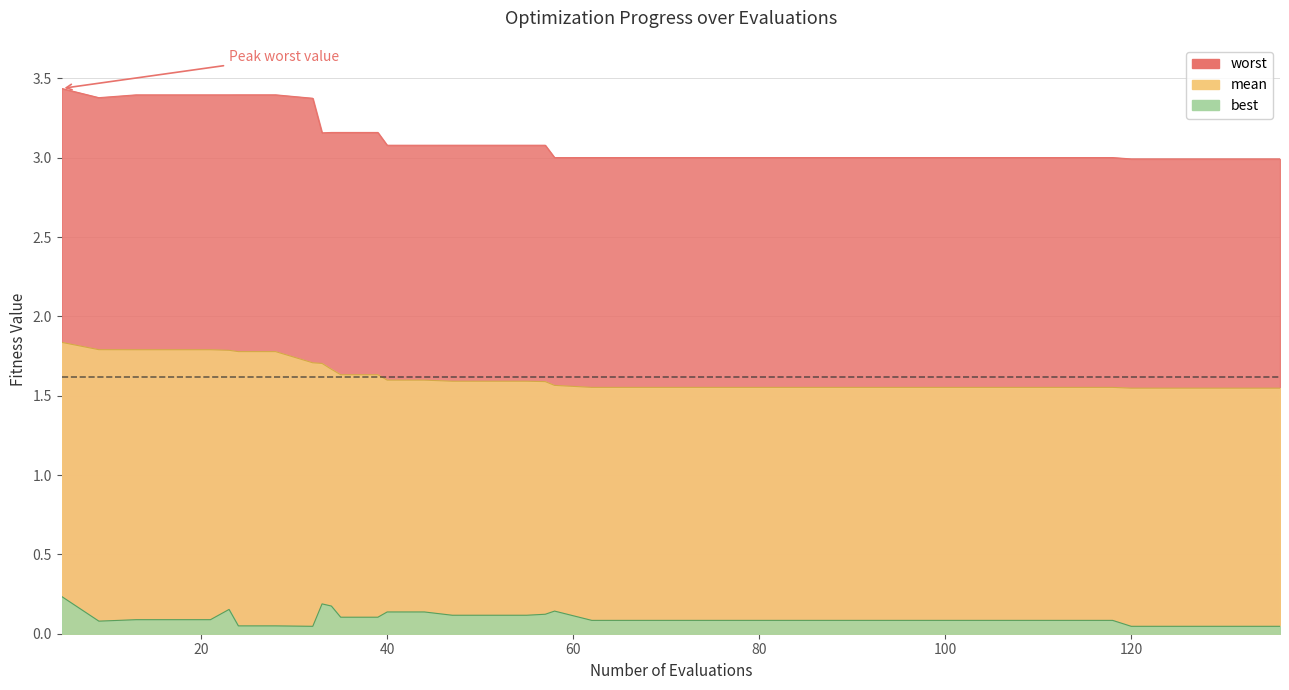

What is the value of the best point at the 33rd from the left?

0.1